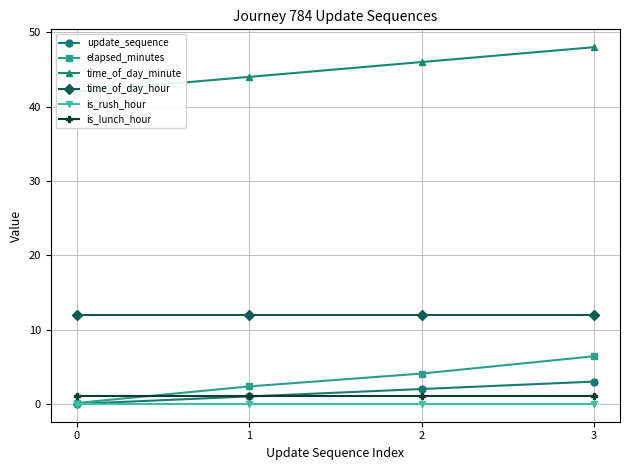

What is the highest value of the elapsed_minutes series?

6.4